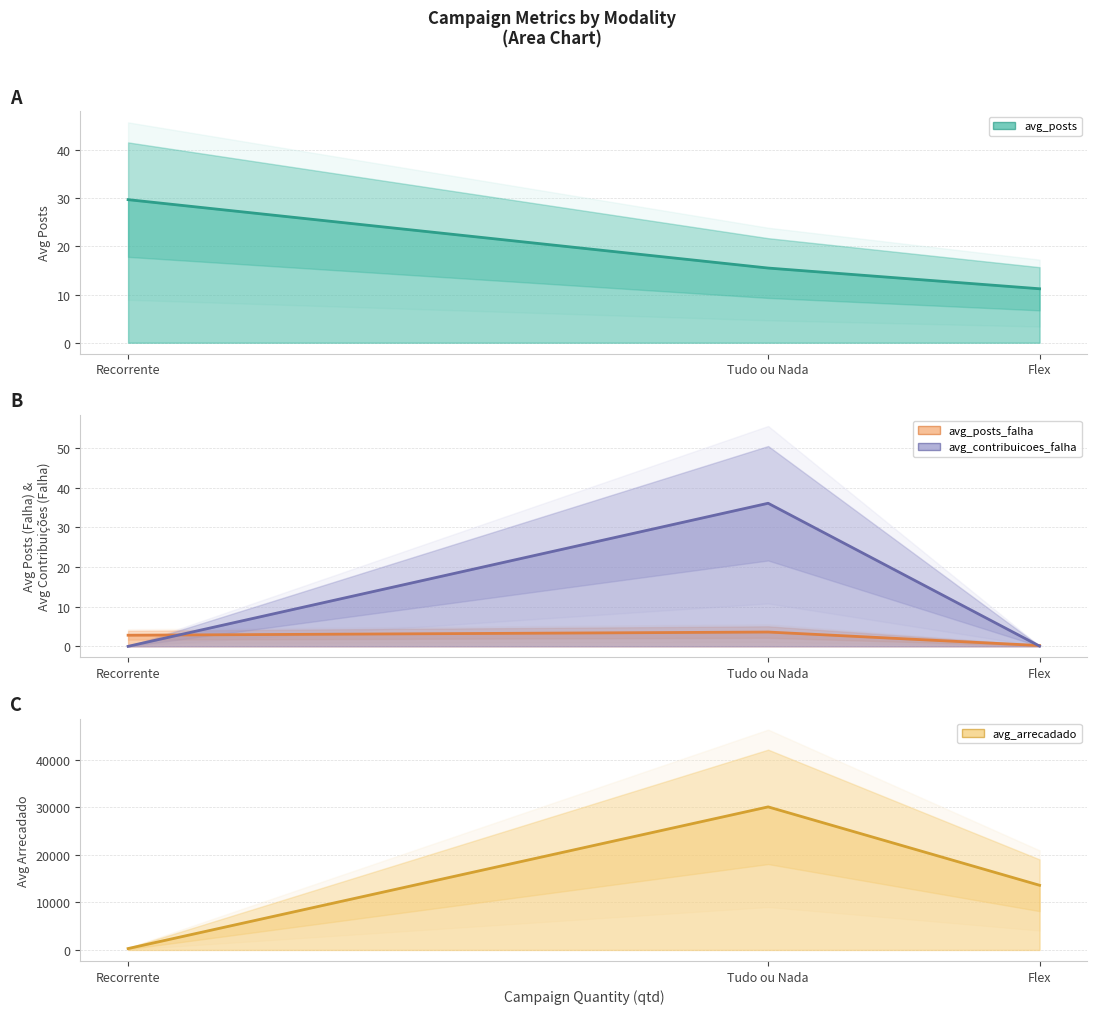

Between Flex and Tudo ou Nada, which is larger?

Tudo ou Nada